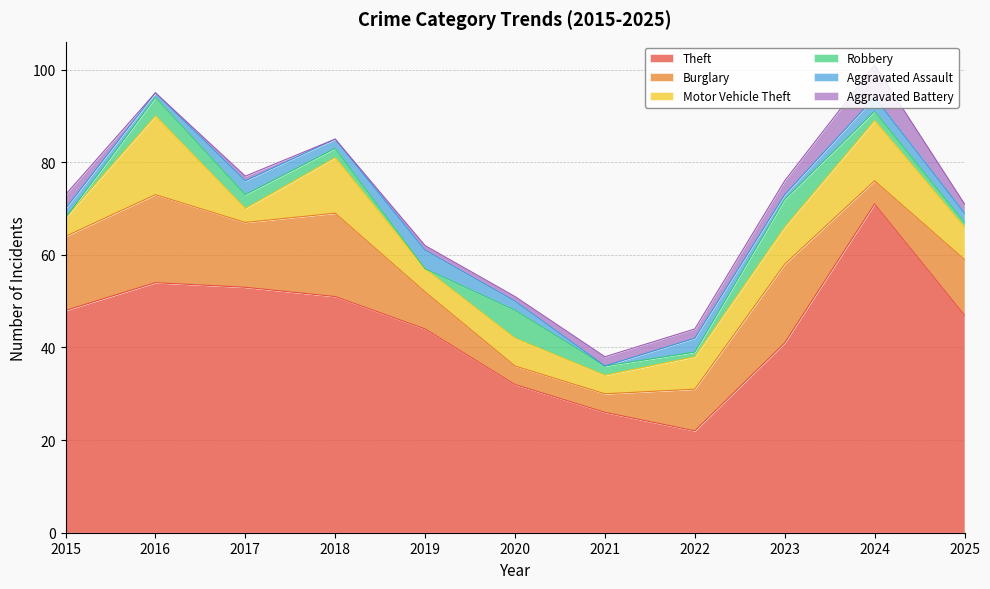

Which has a higher value, 2020 or 2022?

2020